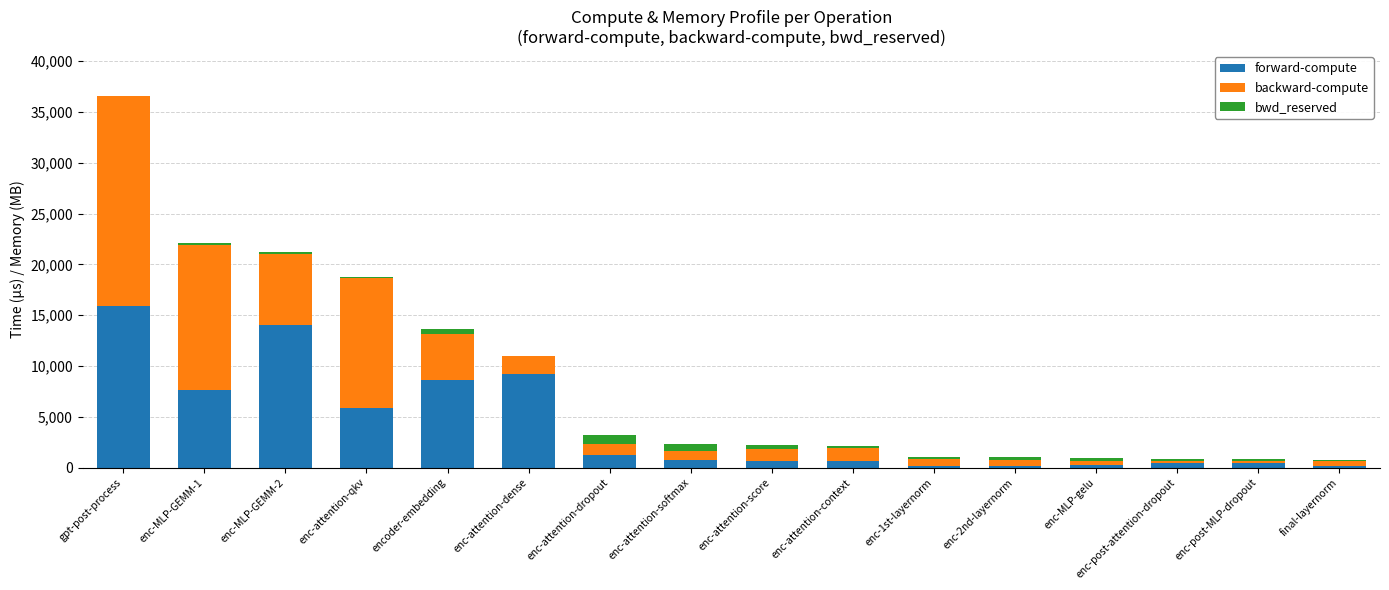

What is the difference between the forward-compute values at final-layernorm and enc-attention-dense?

9023.6